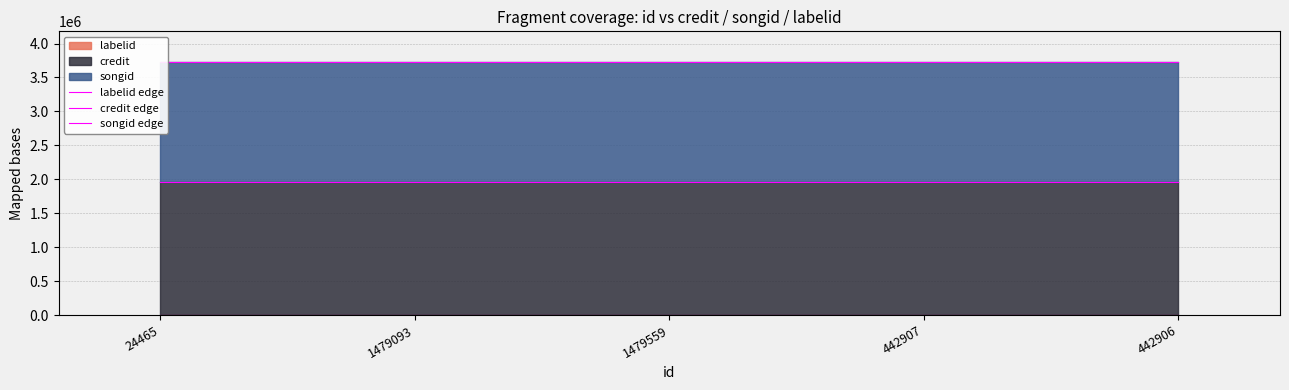

What is the sum of all songid edge values?

18658950